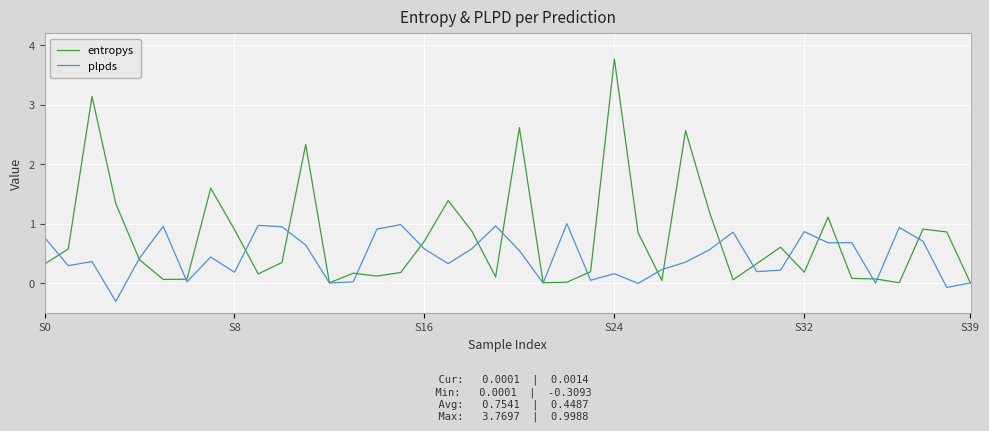

True or false: plpds and entropys cross at least once.

True